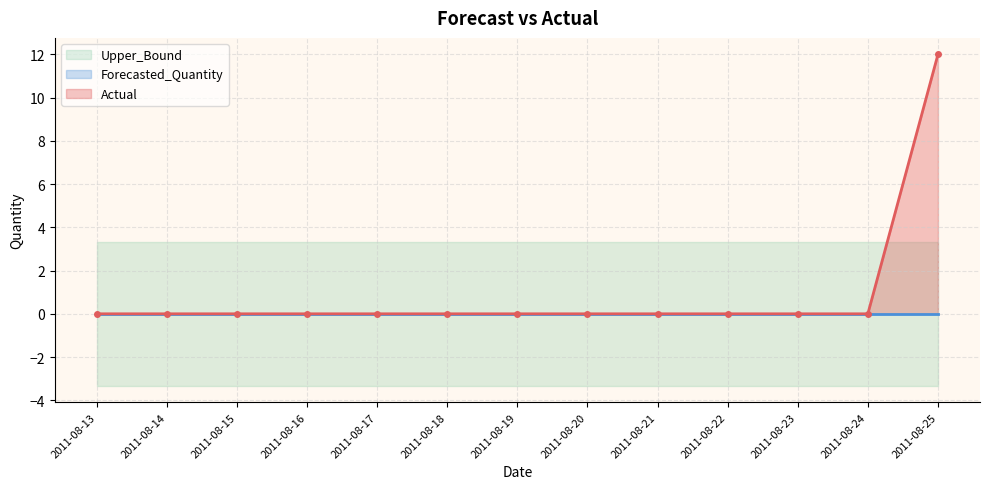

The Upper_Bound series shows 1.0 at 2011-08-25. True or false?

False